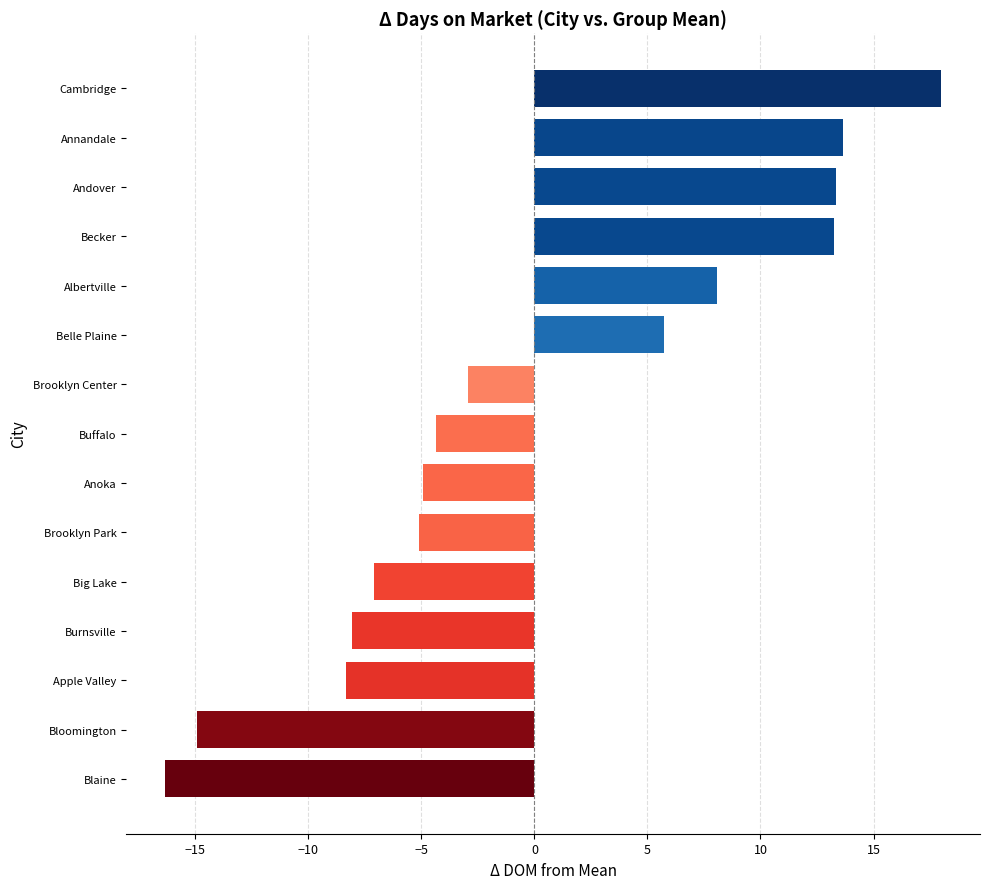

Count the number of data series in this chart.

1